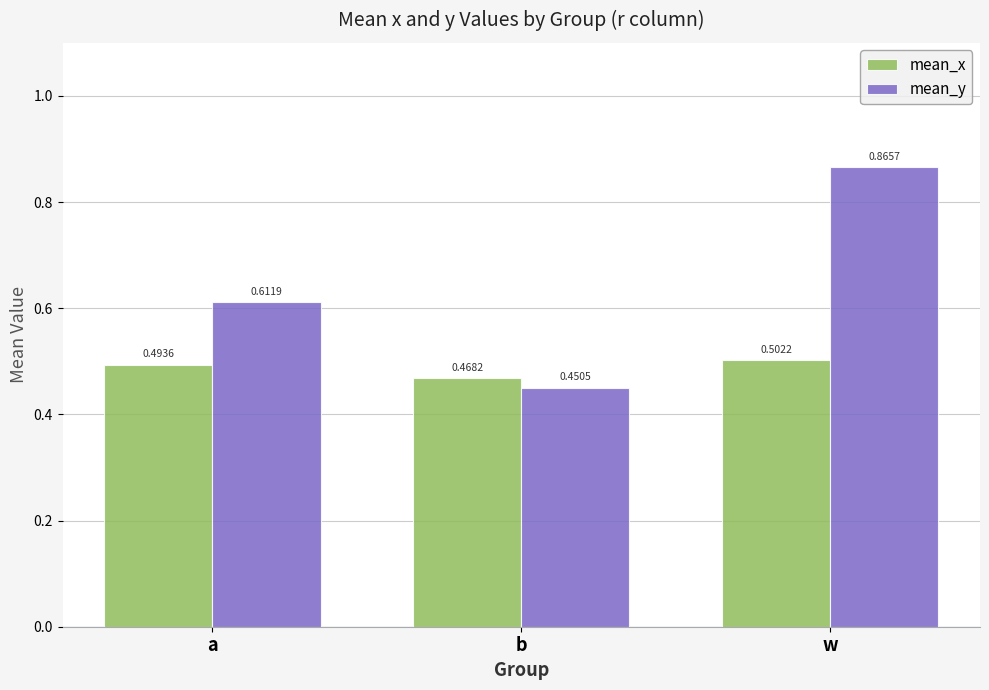

At which label is mean_y closest to 0?

b